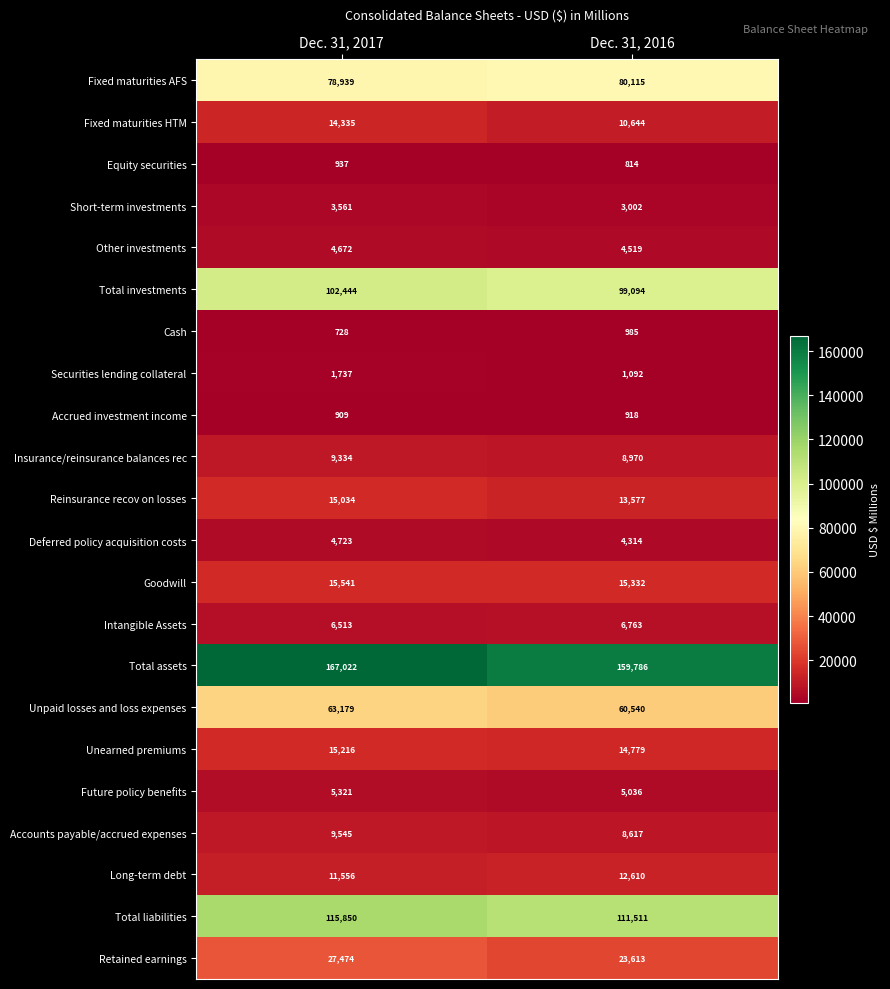

What is the total value across all series at Dec. 31, 2016?

646631